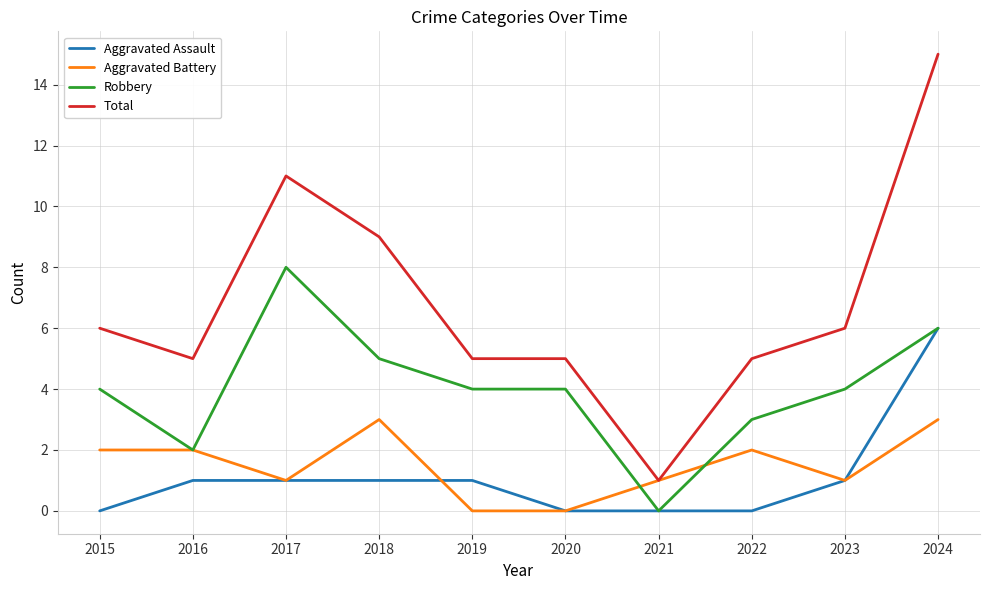

What is the sum of all Total values?

68